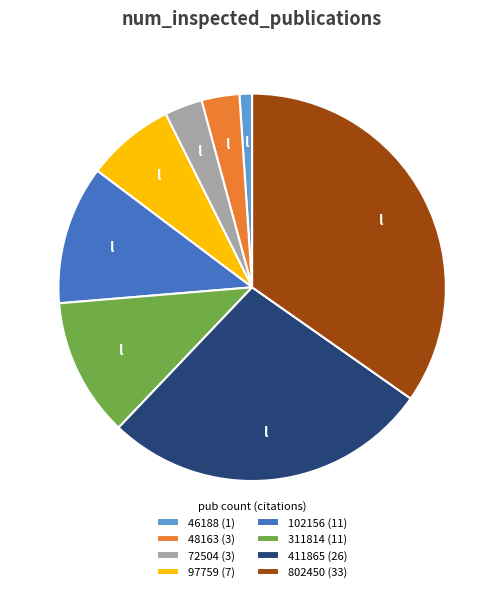

What is the largest slice in the pie chart?

802450